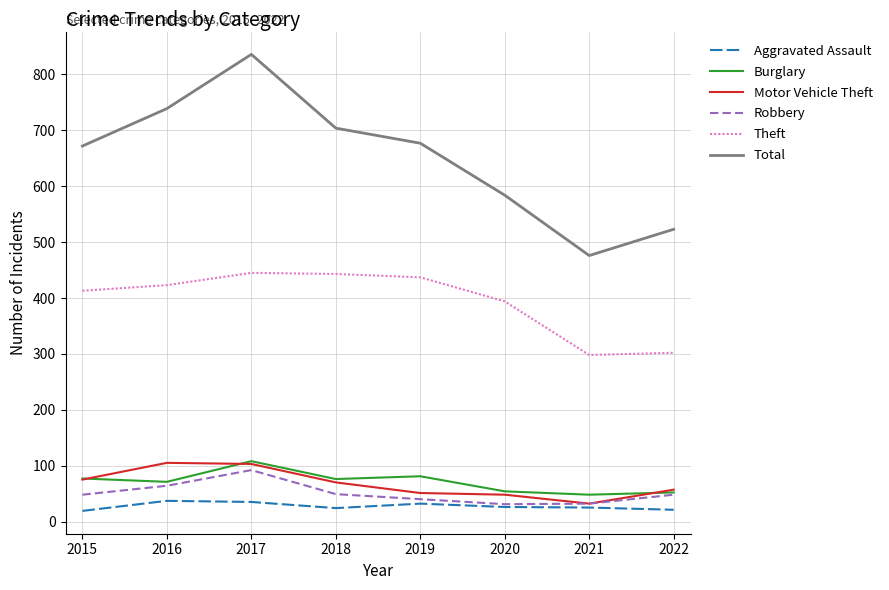

Which series has the largest total across all categories?

Total